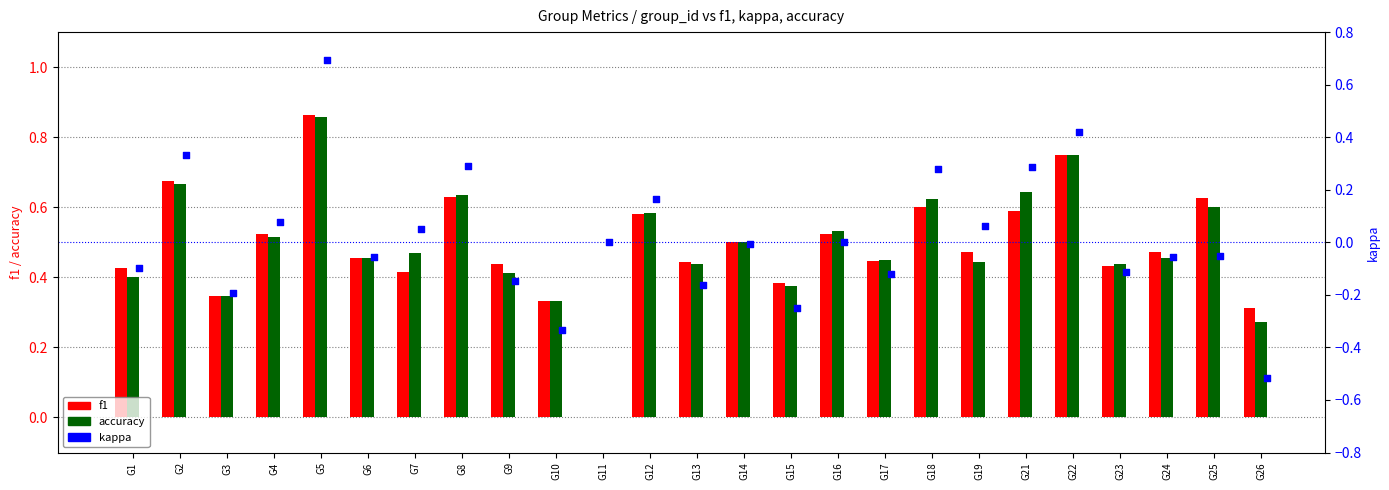

Which series contains the highest Y value?

f1